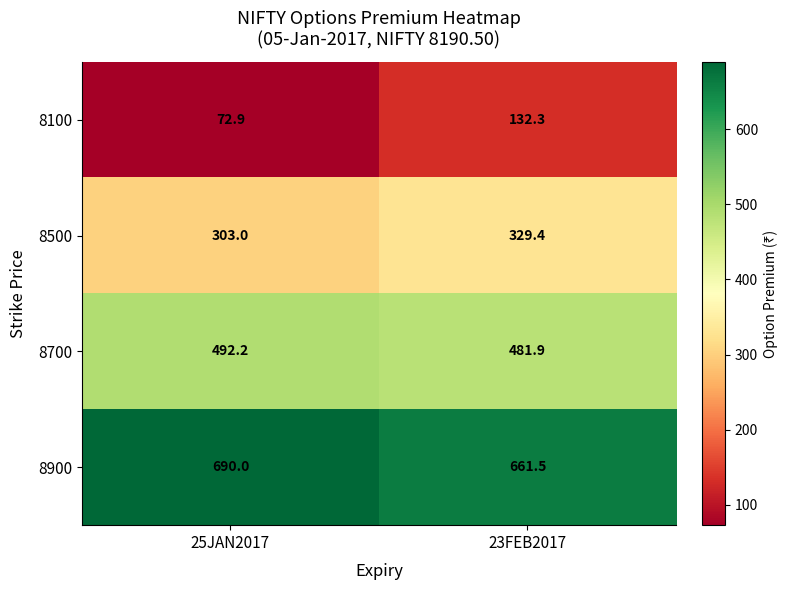

Which series has the largest range (max minus min)?

8100